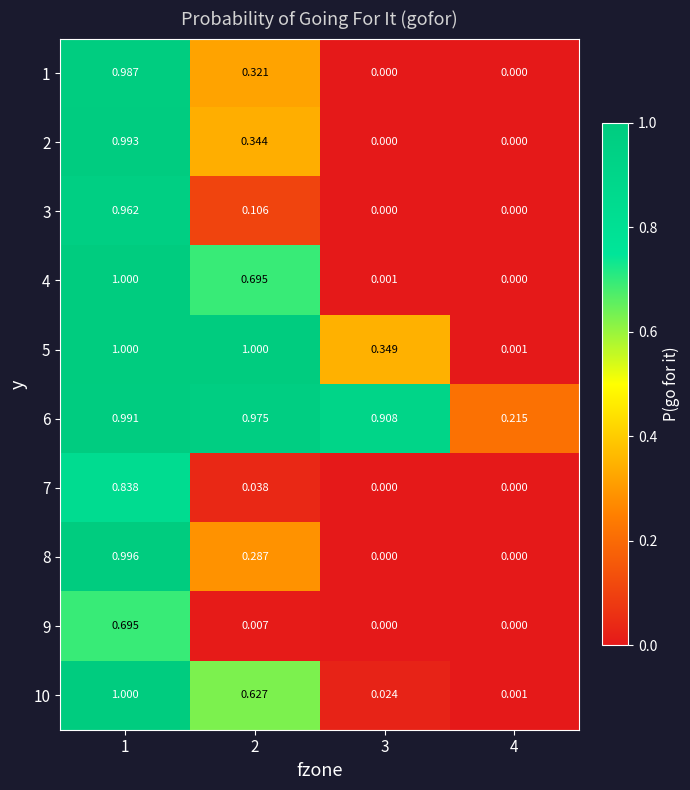

How many positive values does the 4 series have?

3